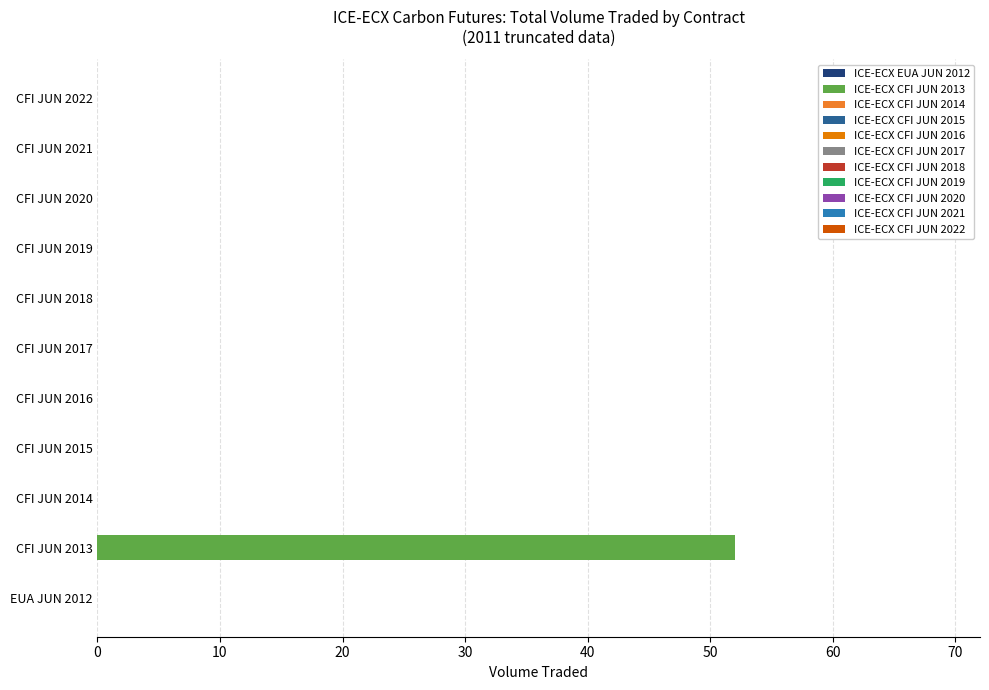

What is the difference between the maximum and minimum values in the ICE-ECX CFI JUN 2013 series?

52